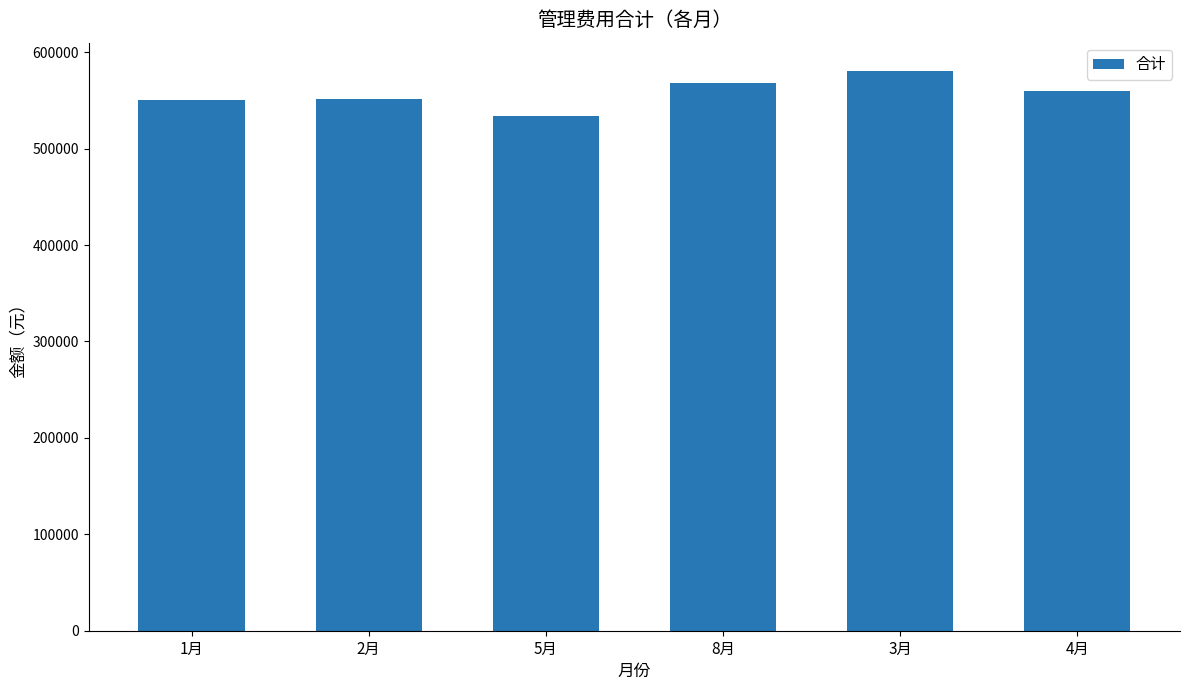

What is the difference between the values at 3月 and 8月?

12540.0